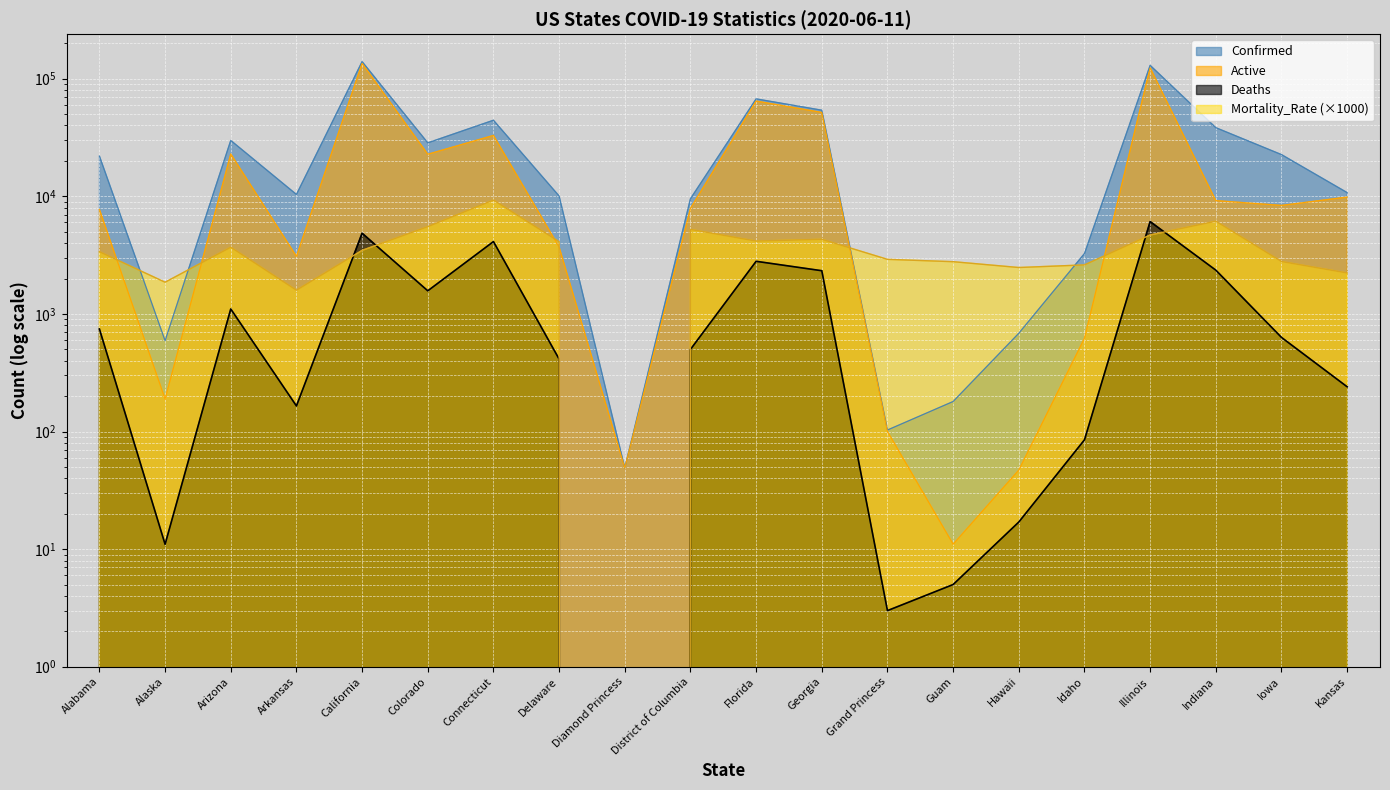

At which category does the chart reach its minimum across all series?

Diamond Princess